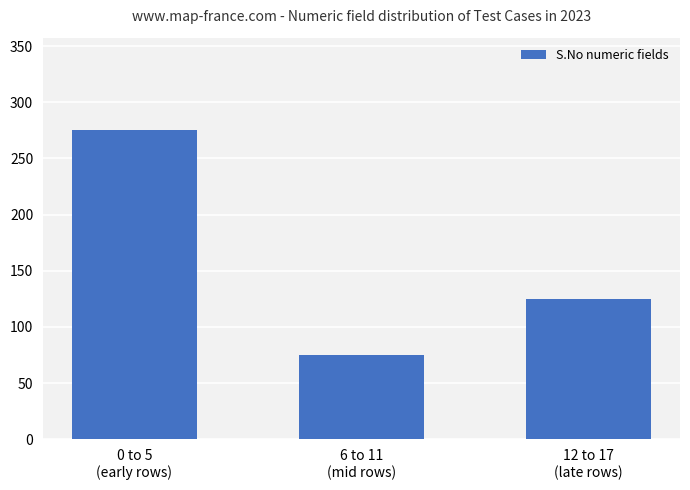

List the labels in order of value, smallest first.

6 to 11
(mid rows), 12 to 17
(late rows), 0 to 5
(early rows)